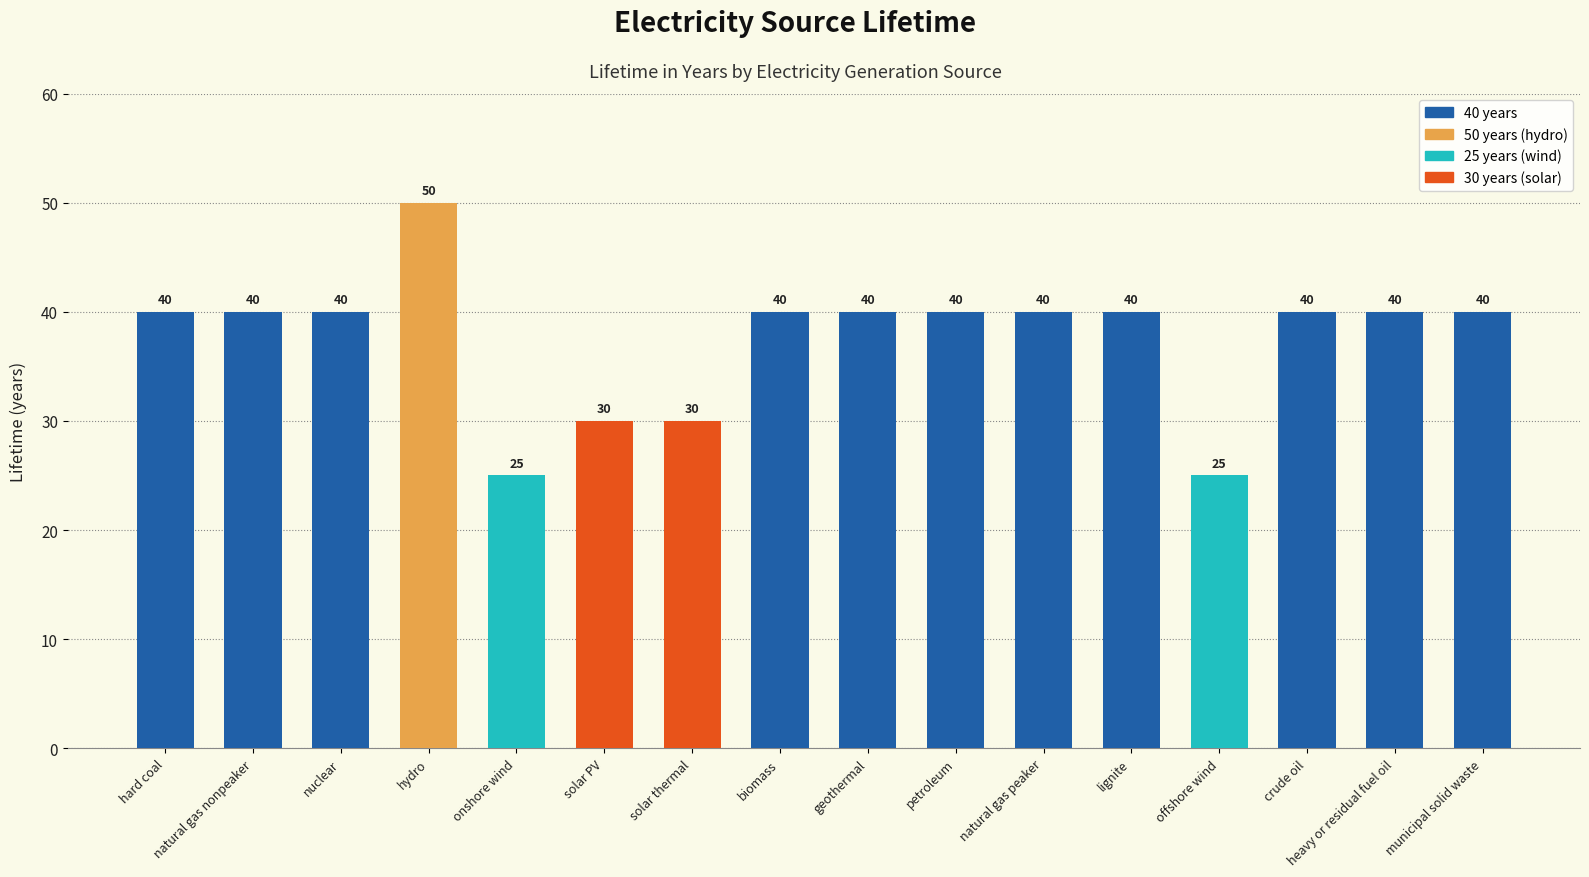

What is the difference between the maximum and minimum values?

25